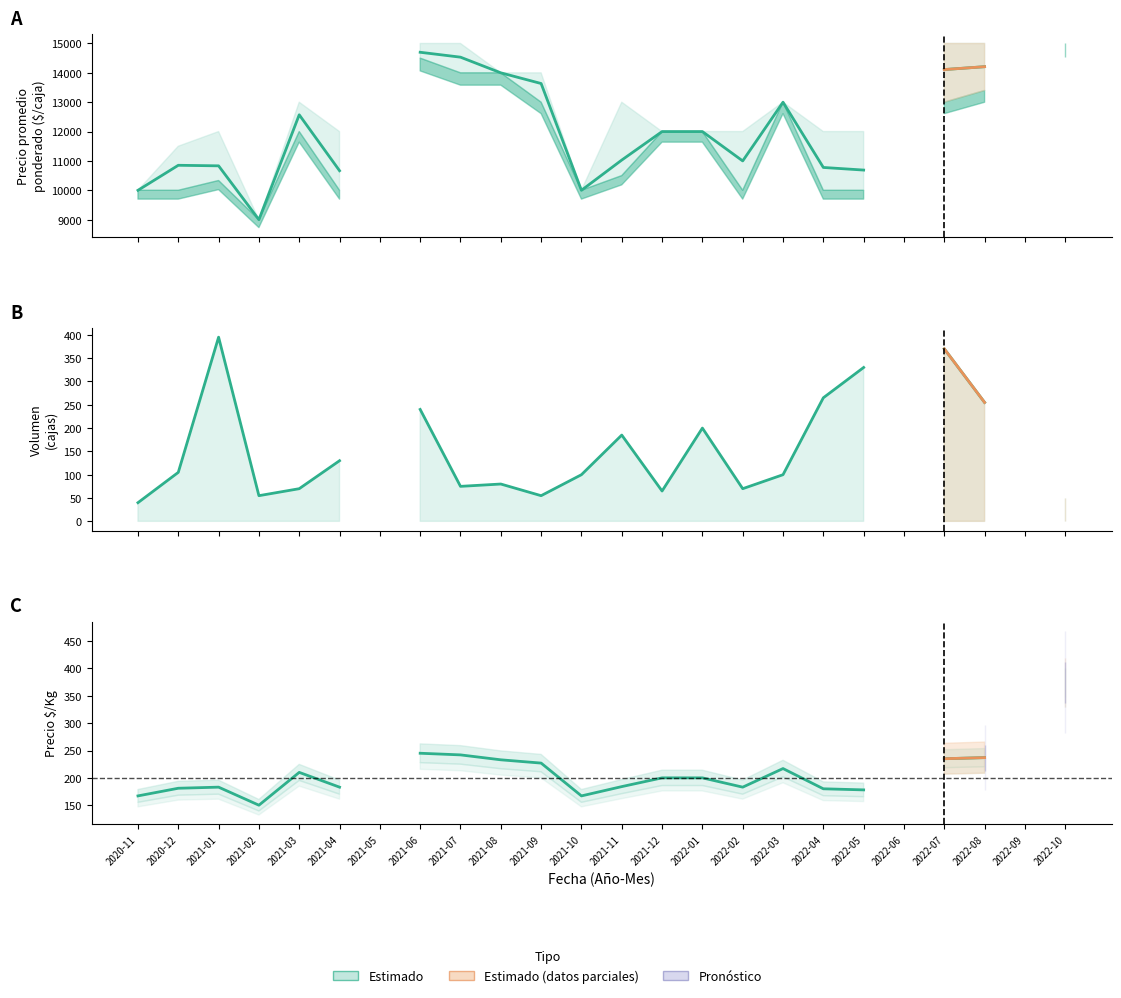

True or false: Precio $/Kg and Precio promedio ponderado intersect in this chart.

False